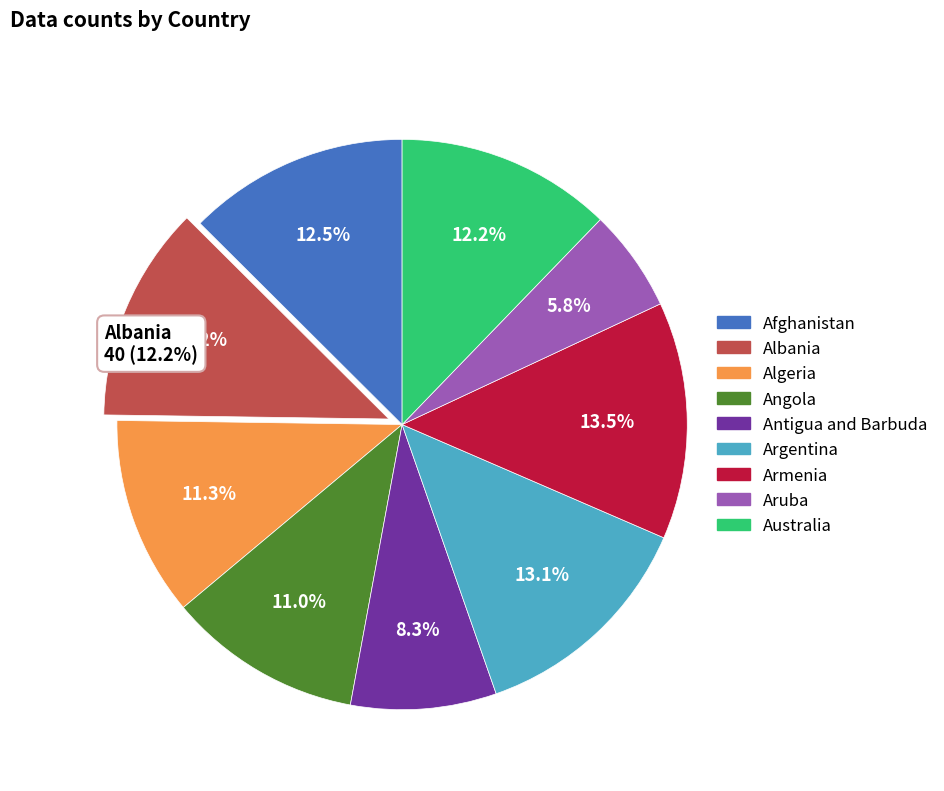

To the nearest percent, what is the average slice percentage?

11%